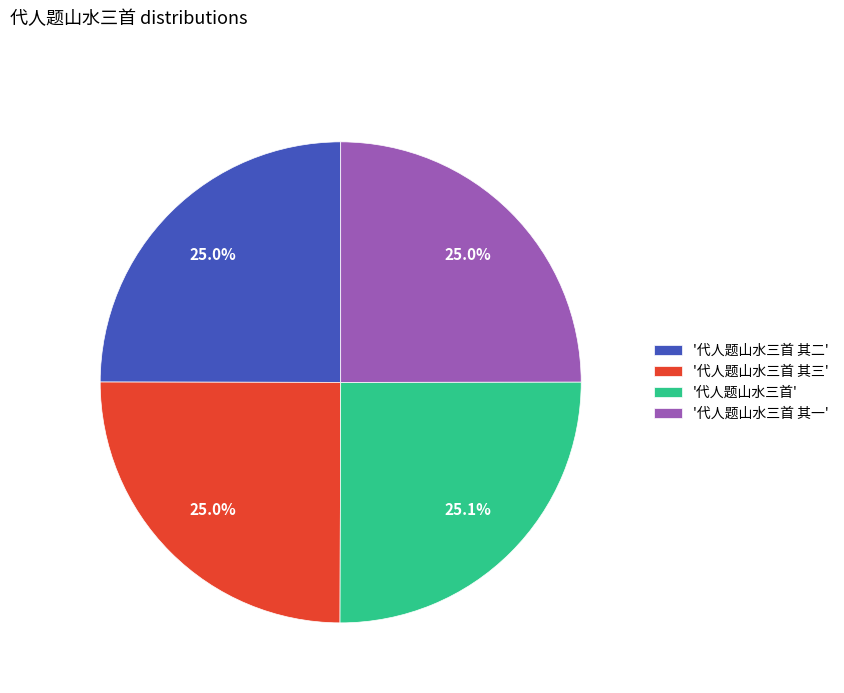

How much of the chart is everything except '代人题山水三首'?

74.9%